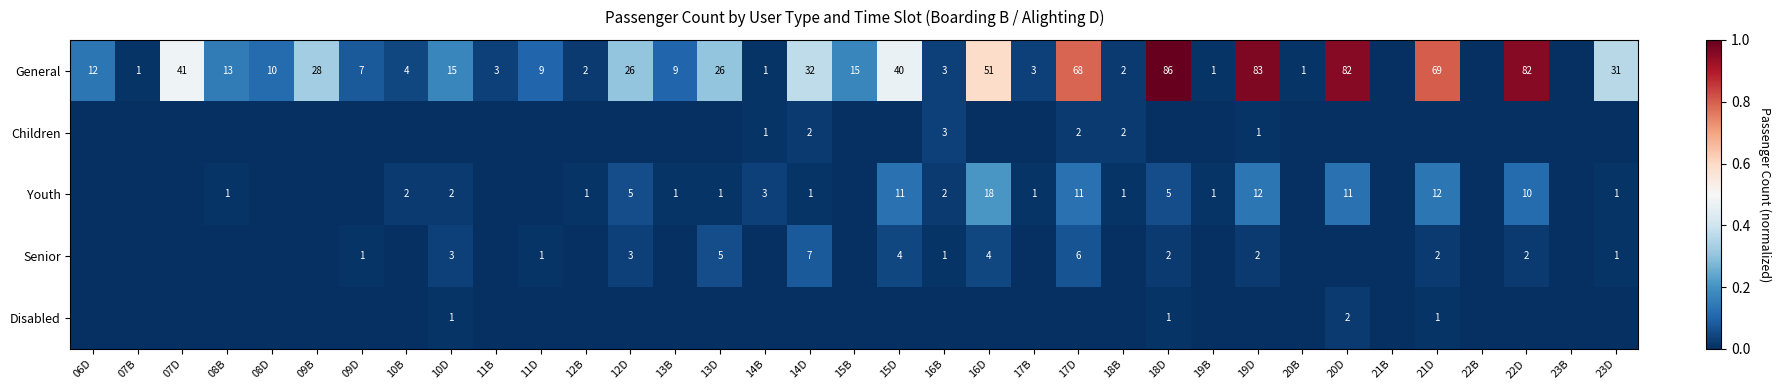

True or false: Senior has a value of 3 at 12D.

True